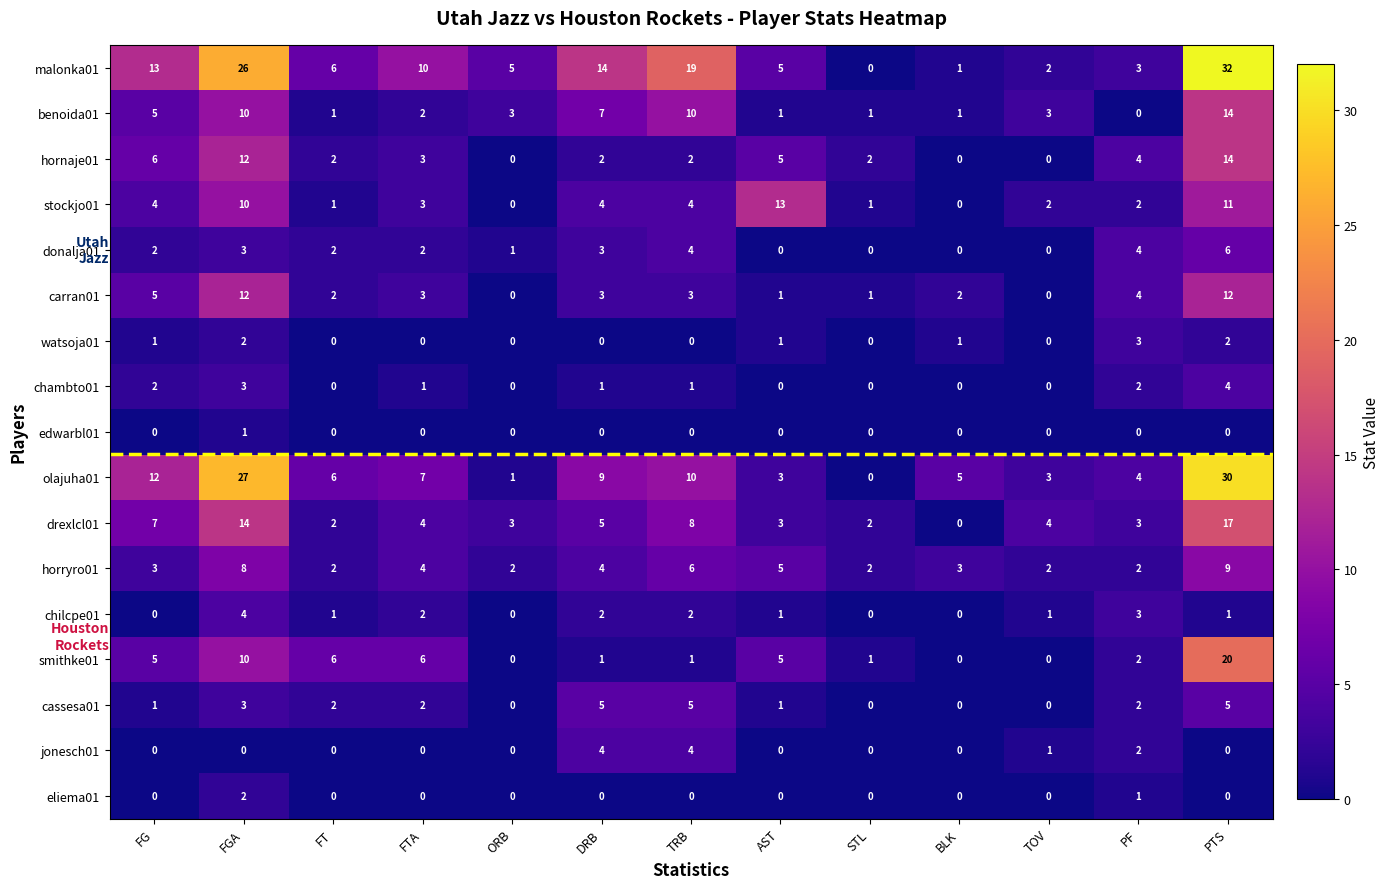

Count the jonesch01 values in the range 0 to 1.

10